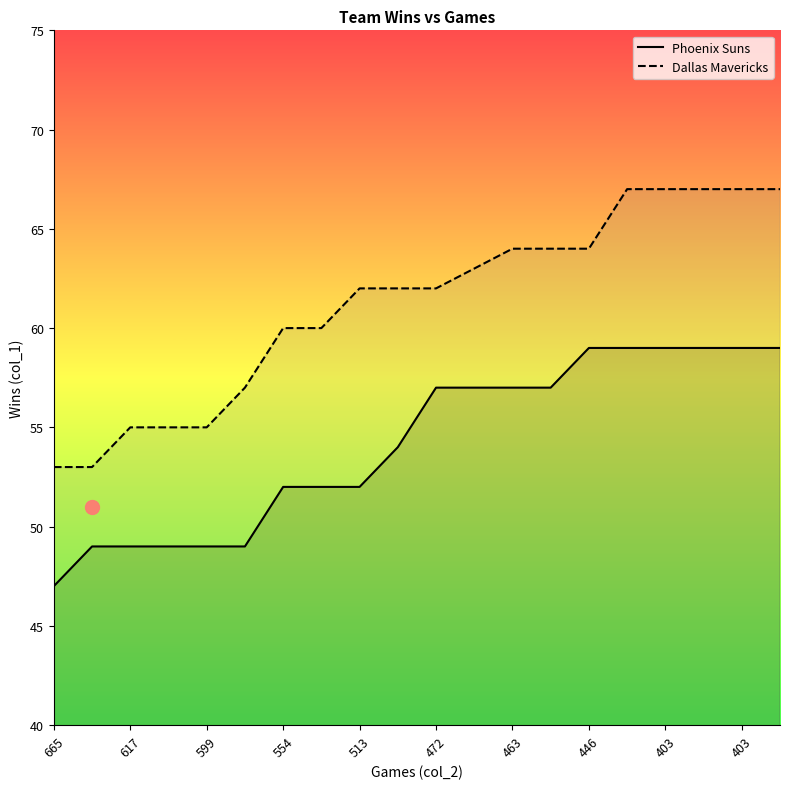

How many categories are shown in the chart?

20